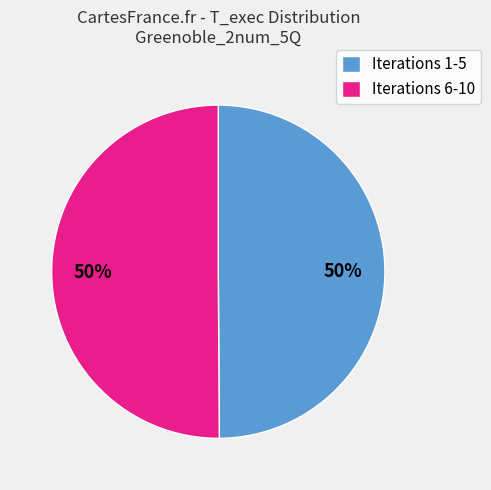

Approximately how many times larger is the value at Iterations 6-10 compared to Iterations 1-5?

1.0